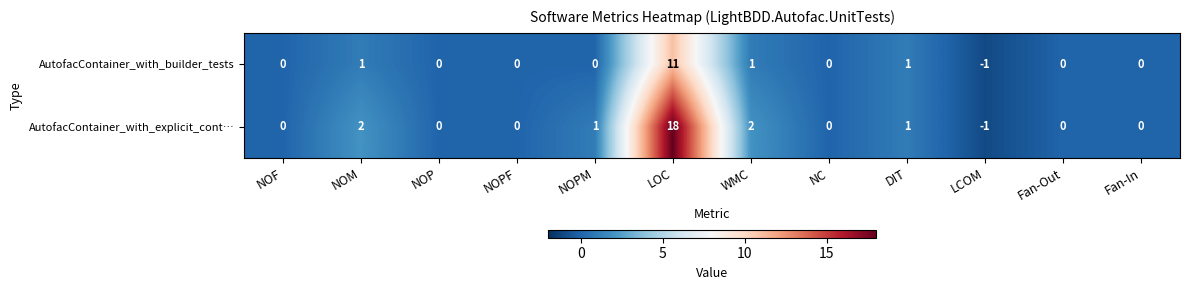

At which label does AutofacContainer_with_builder_tests reach its peak?

LOC